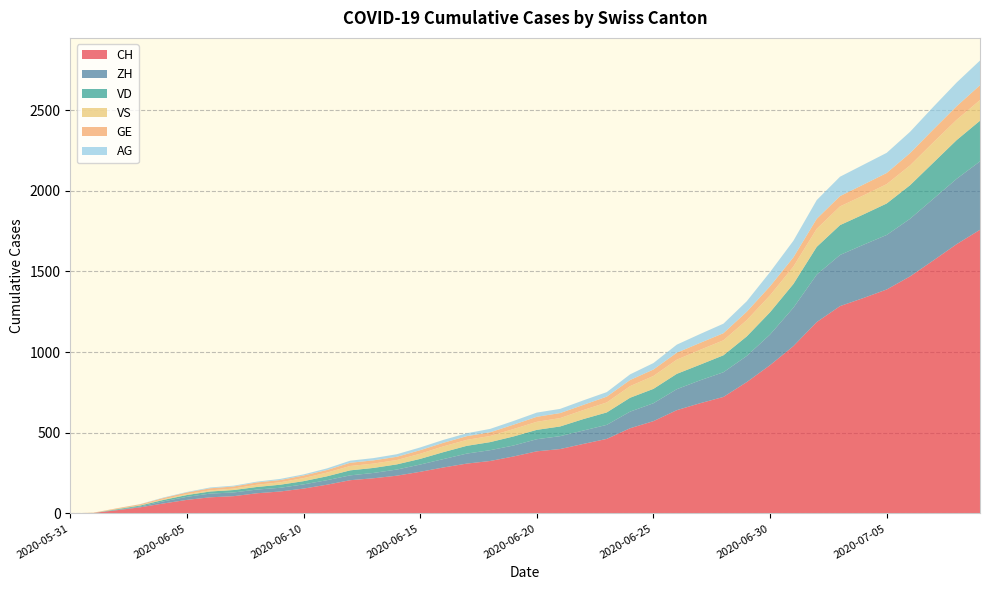

Reading left to right, transcribe all the data shown in this chart.

CH: 0	3	20	38	62	84	100	107	125	136	154	178	206	218	234	258	285	309	325	353	385	399	431	462	528	572	640	683	722	814	919	1037	1186	1285	1335	1388	1469	1568	1669	1758
ZH: 0	0	2	5	13	19	23	23	23	23	26	28	30	33	38	45	52	62	67	68	75	80	83	87	103	111	130	142	153	162	190	238	294	317	330	338	357	382	405	424
VD: 0	0	4	6	9	11	13	15	16	19	20	24	31	31	32	35	43	48	50	56	58	60	71	77	86	89	95	97	105	121	138	147	172	185	188	195	208	224	240	252
VS: 0	1	2	2	4	6	7	9	14	15	19	23	27	27	27	32	36	37	38	46	50	52	56	62	72	80	88	92	93	101	105	108	112	116	118	120	123	126	126	128
GE: 0	1	4	6	8	10	13	13	14	14	16	16	20	20	20	22	22	23	23	27	31	31	32	36	38	40	43	43	44	52	56	57	62	64	67	69	76	80	84	92
AG: 0	0	0	1	3	3	5	5	5	7	7	10	13	14	16	17	18	18	21	23	26	26	28	28	35	40	50	55	59	65	88	103	116	120	123	125	132	140	147	153